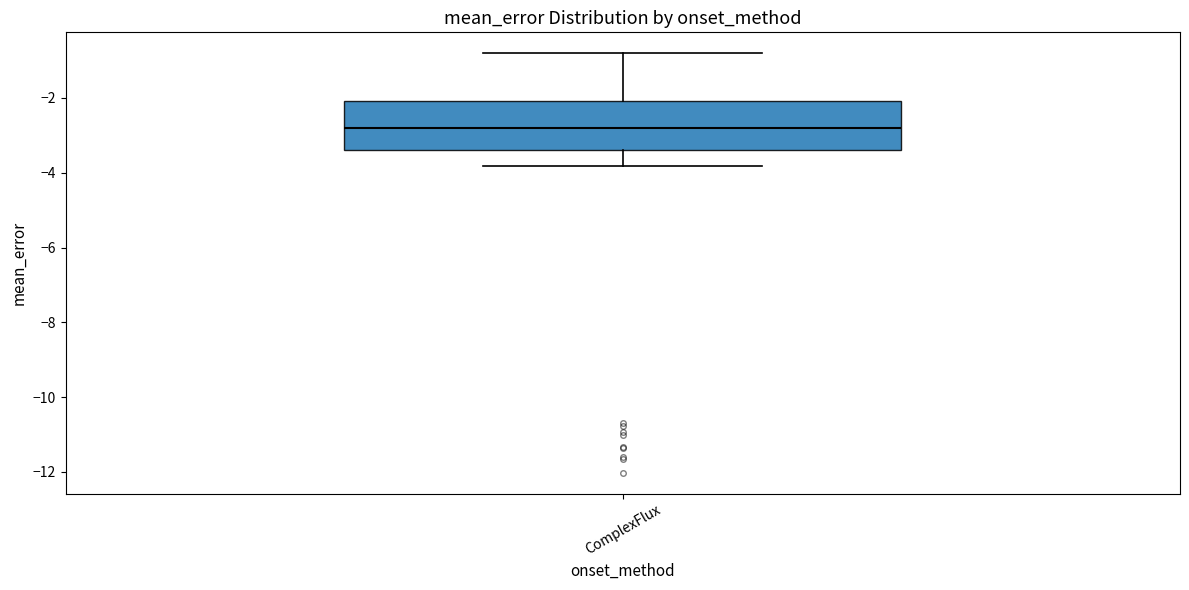

Where is the lower edge of the box for ComplexFlux on the y-axis? The values are not printed on the chart, so give them approximately, as read against the axis.

-3.4